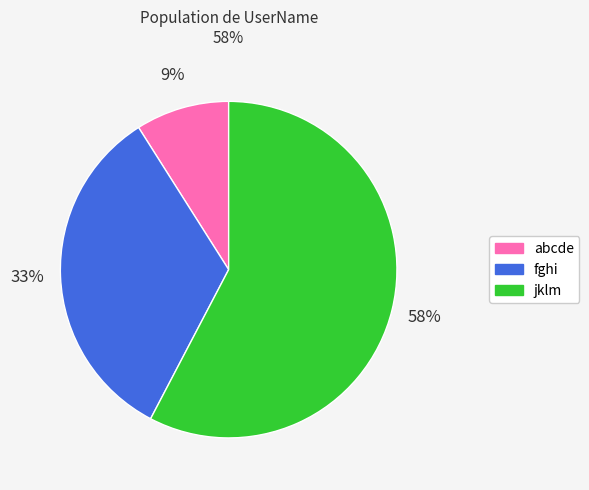

How many segments does this pie chart have?

3